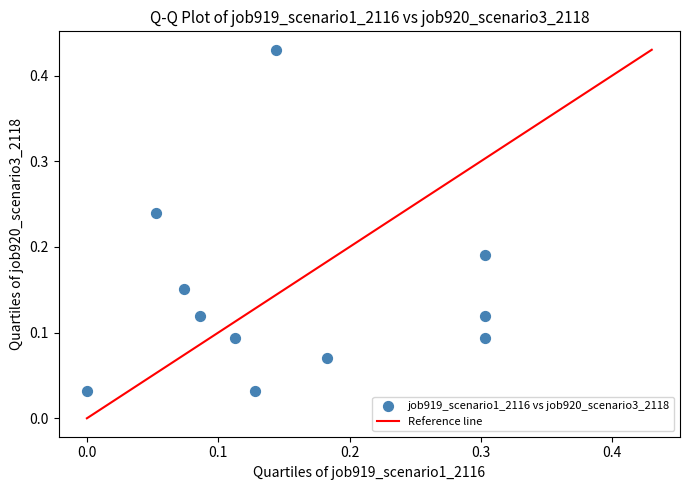

What is the range of X values (max minus min)?

0.3